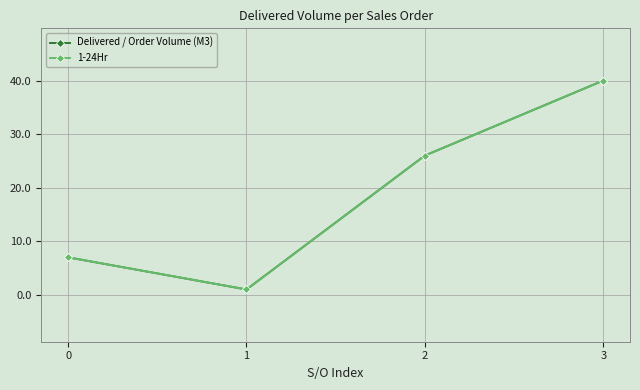

Between 1 and 2, which series saw the biggest shift?

Delivered / Order Volume (M3)